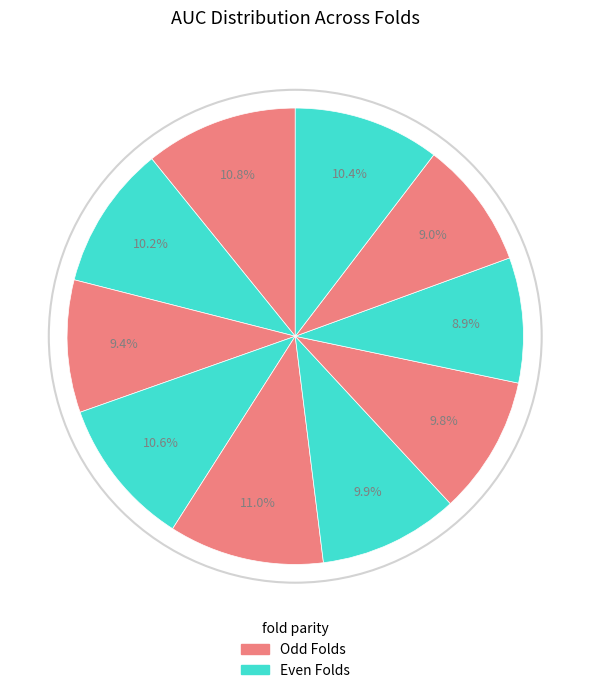

What is the largest slice in the pie chart?

5